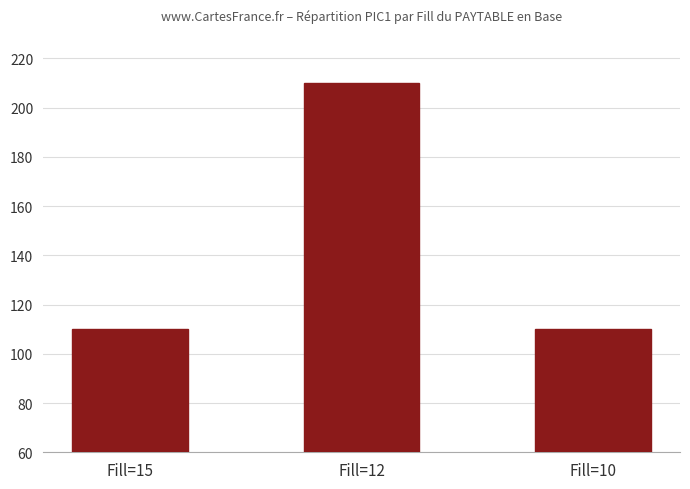

What is the greatest value displayed?

210